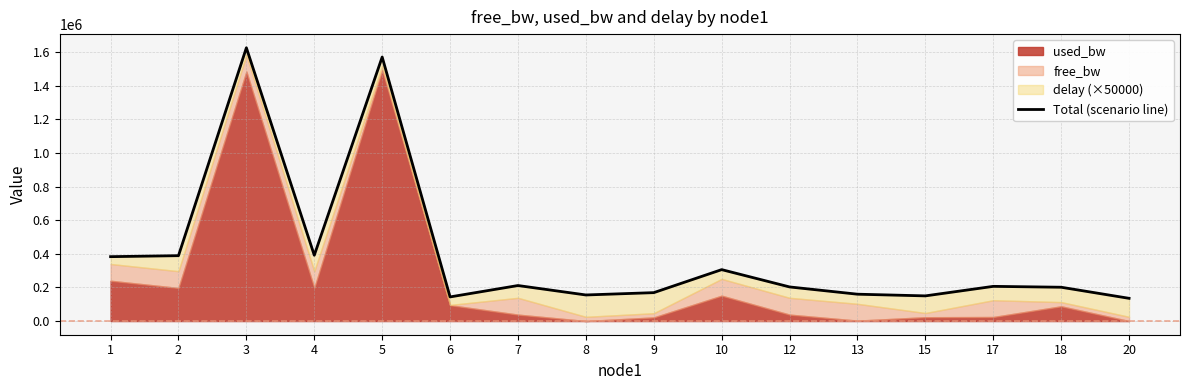

How many lines are shown in the chart?

1